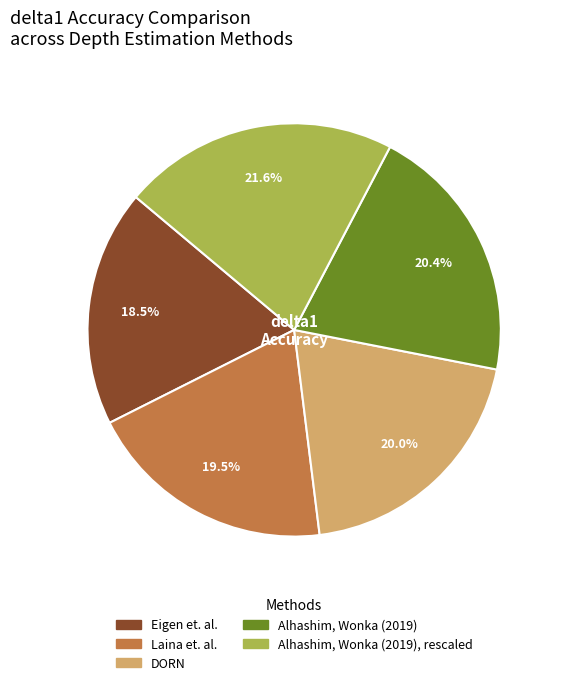

Count the number of slices in the pie.

5